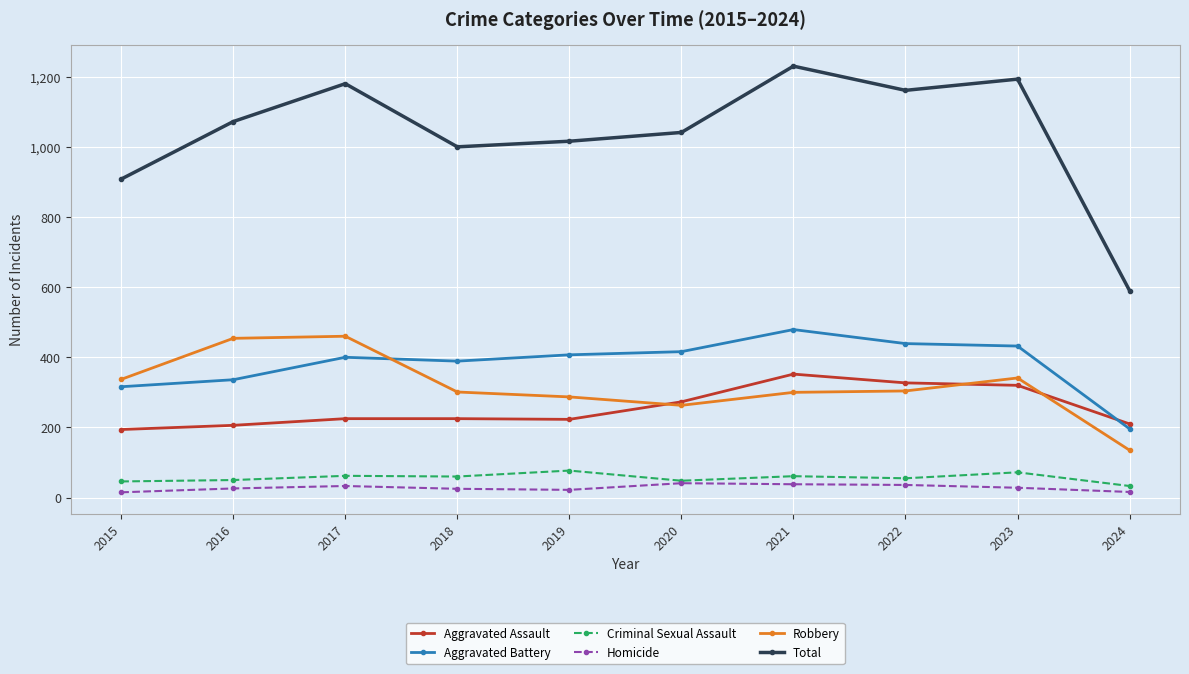

True or false: Criminal Sexual Assault and Aggravated Battery intersect in this chart.

False